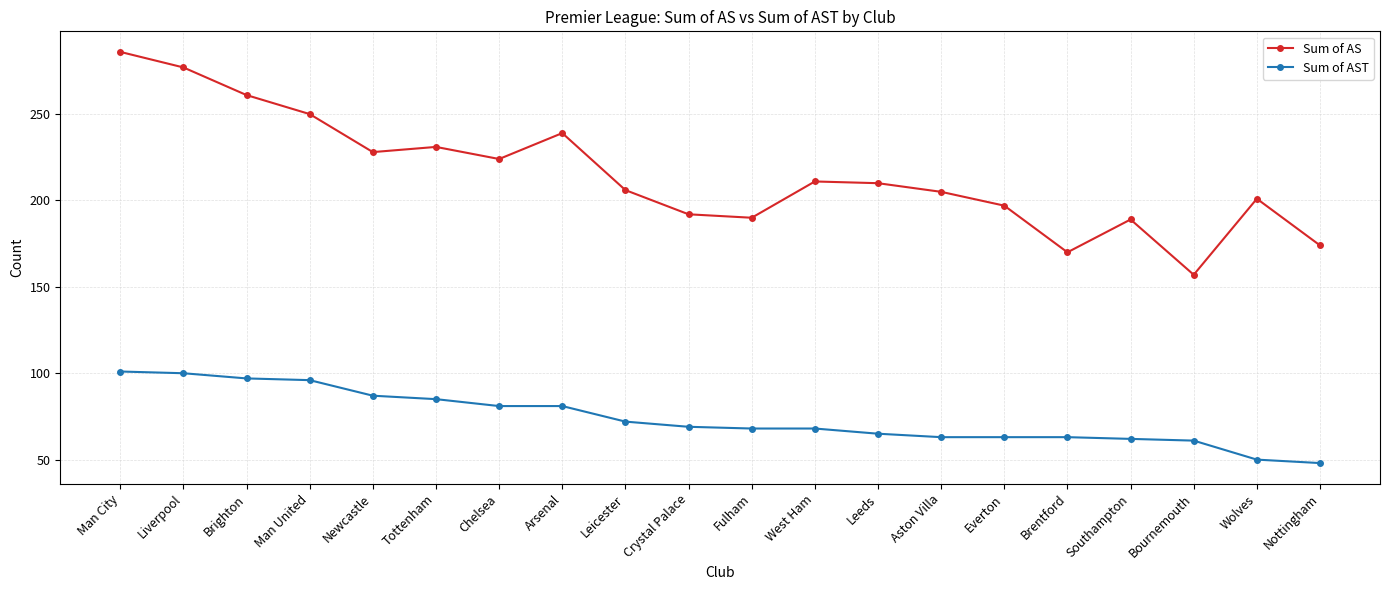

The Sum of AS series shows 206 at Leicester. True or false?

True